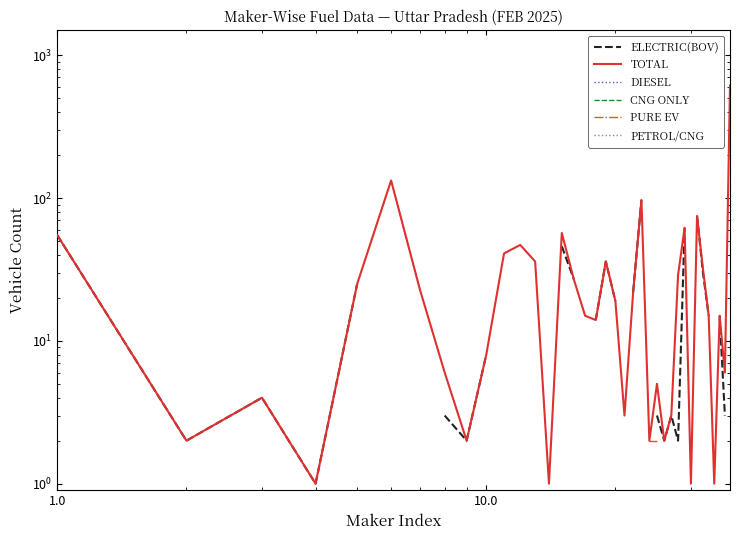

True or false: ELECTRIC(BOV) and PETROL/CNG intersect in this chart.

False